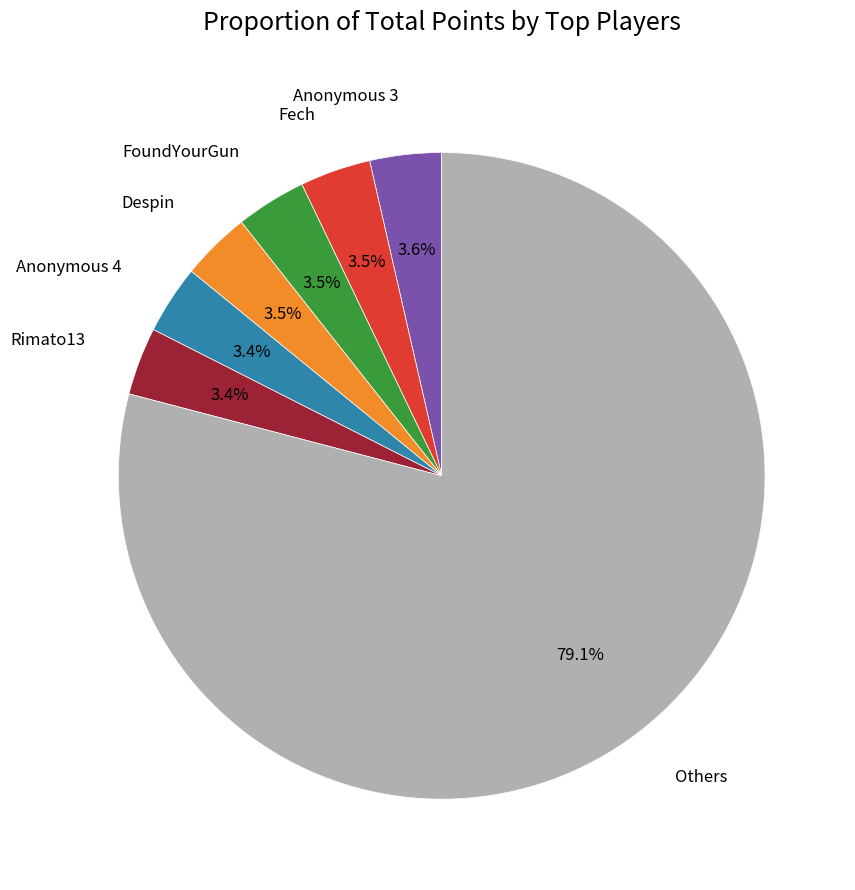

Which slice is the largest?

Others